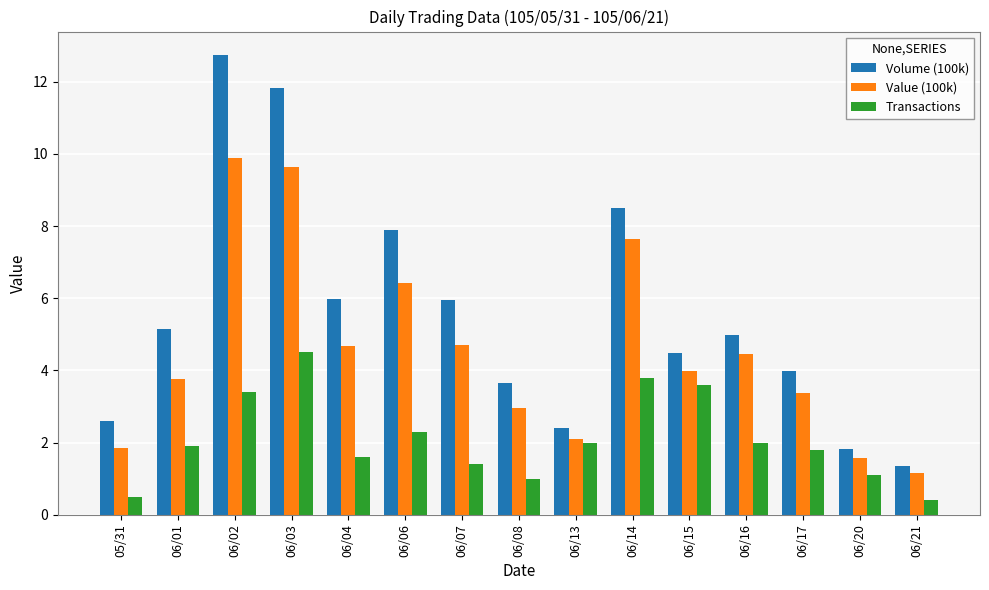

What is the highest value of the Volume (100k) series?

12.8